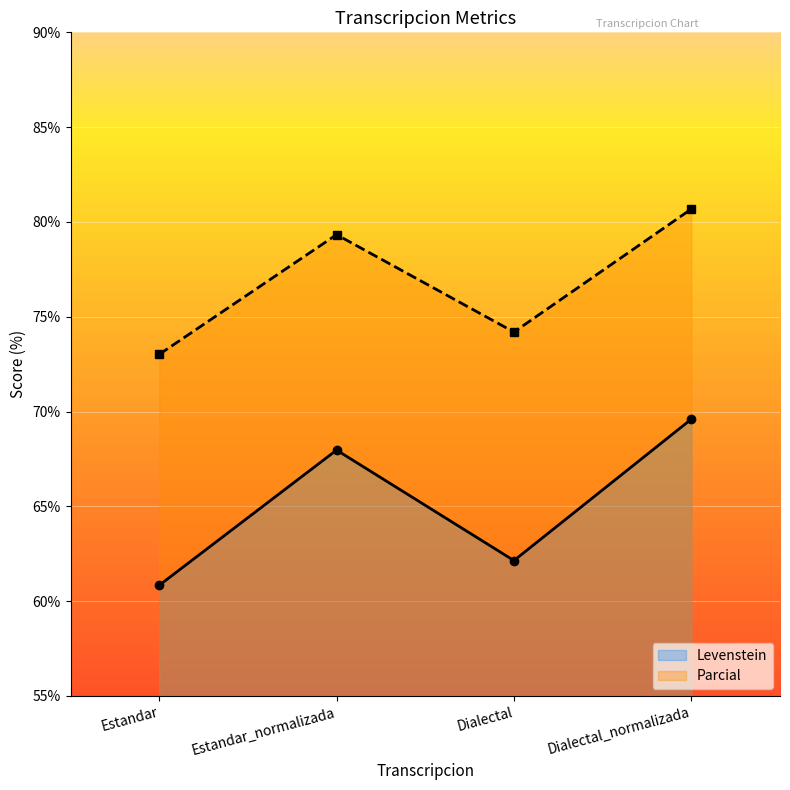

How many interior local valleys does the Levenstein series have?

1